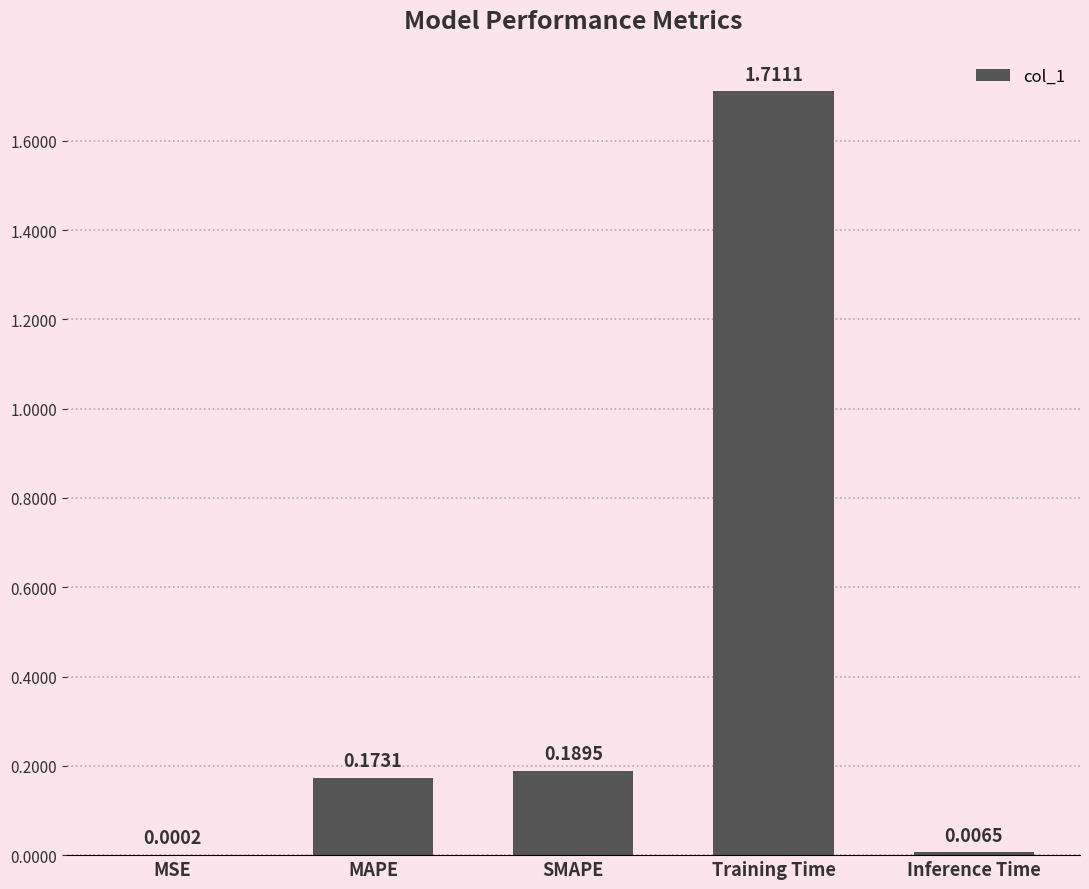

Which category has the highest value across all series?

Training Time